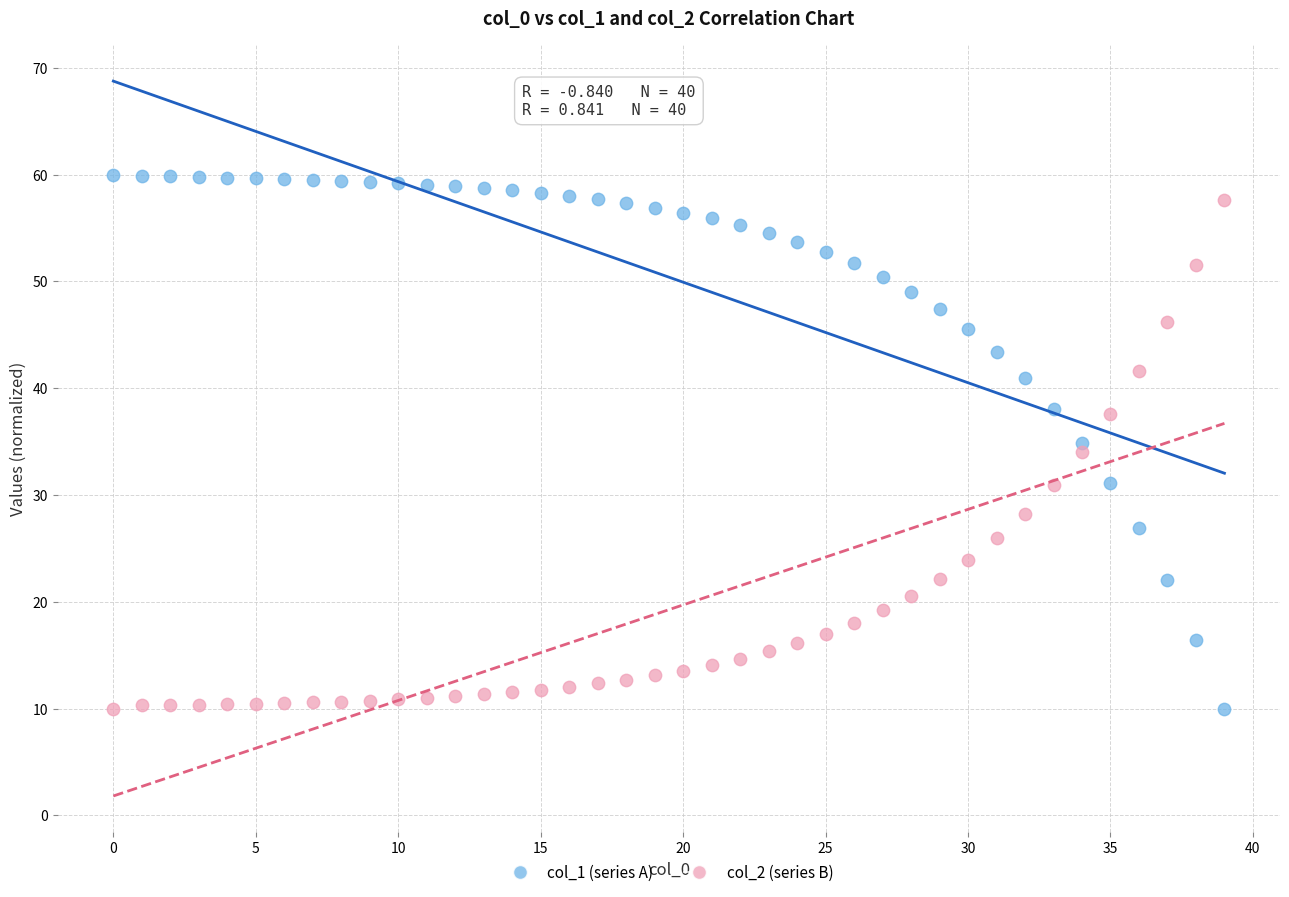

Across all data points, what is the range of Y values (max minus min)?

50.0